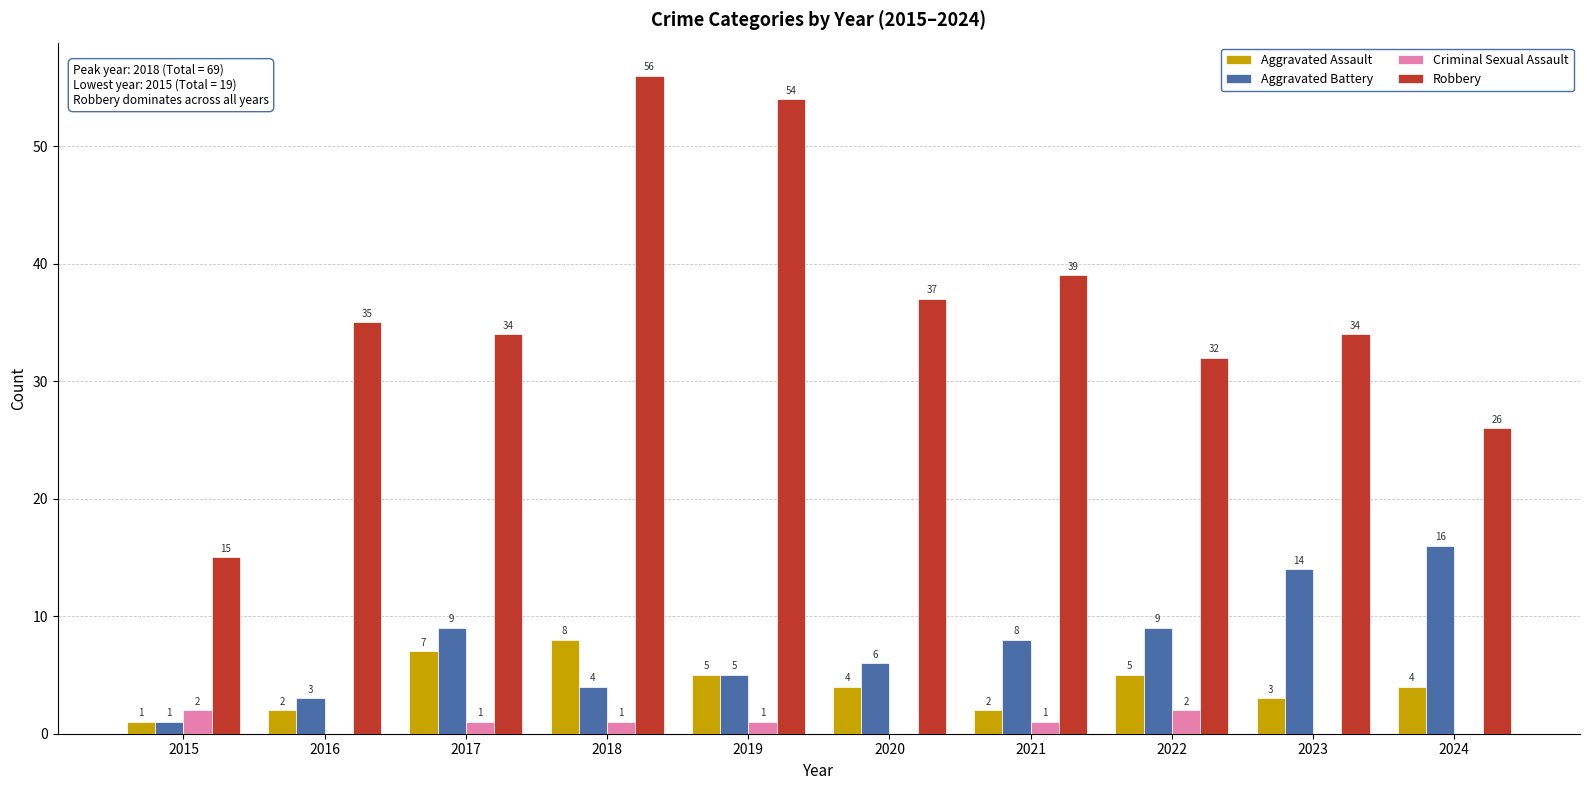

The Aggravated Battery series shows 8 at 2024. True or false?

False